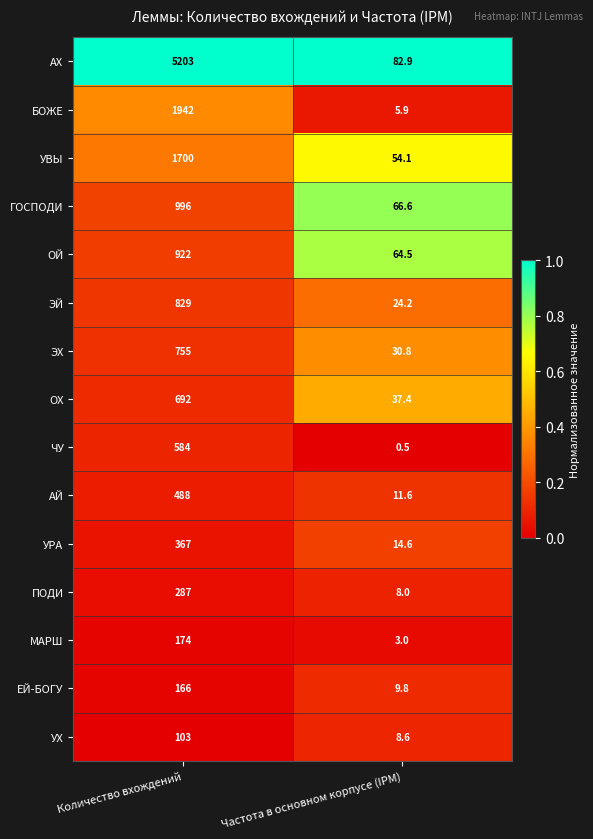

Reading left to right, transcribe all the data shown in this chart.

АХ: 5203.0	82.9
БОЖЕ: 1942.0	5.9
УВЫ: 1700.0	54.1
ГОСПОДИ: 996.0	66.6
ОЙ: 922.0	64.5
ЭЙ: 829.0	24.2
ЭХ: 755.0	30.8
ОХ: 692.0	37.4
ЧУ: 584.0	0.5
АЙ: 488.0	11.6
УРА: 367.0	14.6
ПОДИ: 287.0	8.0
МАРШ: 174.0	3.0
ЕЙ-БОГУ: 166.0	9.8
УХ: 103.0	8.6